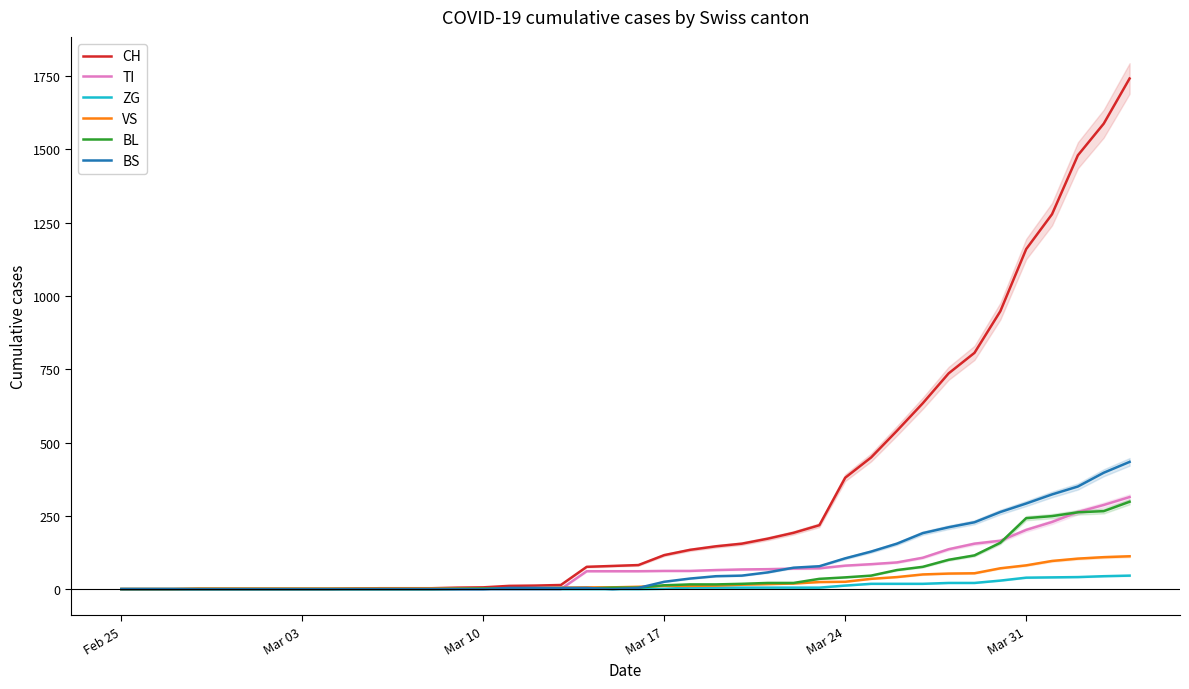

What are all the series names shown in the legend?

CH, TI, ZG, VS, BL, BS